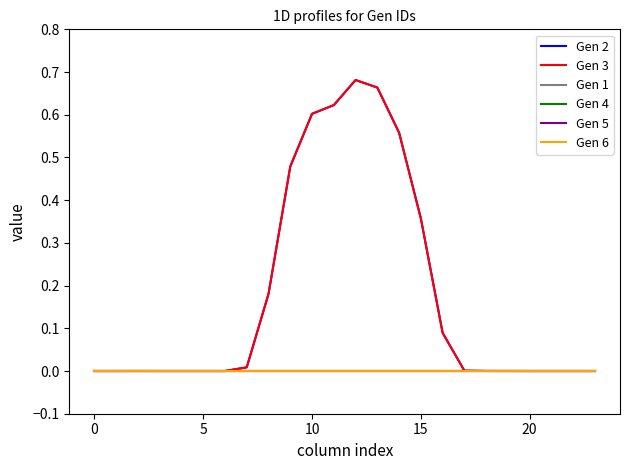

Which series has the largest total across all categories?

Gen 2